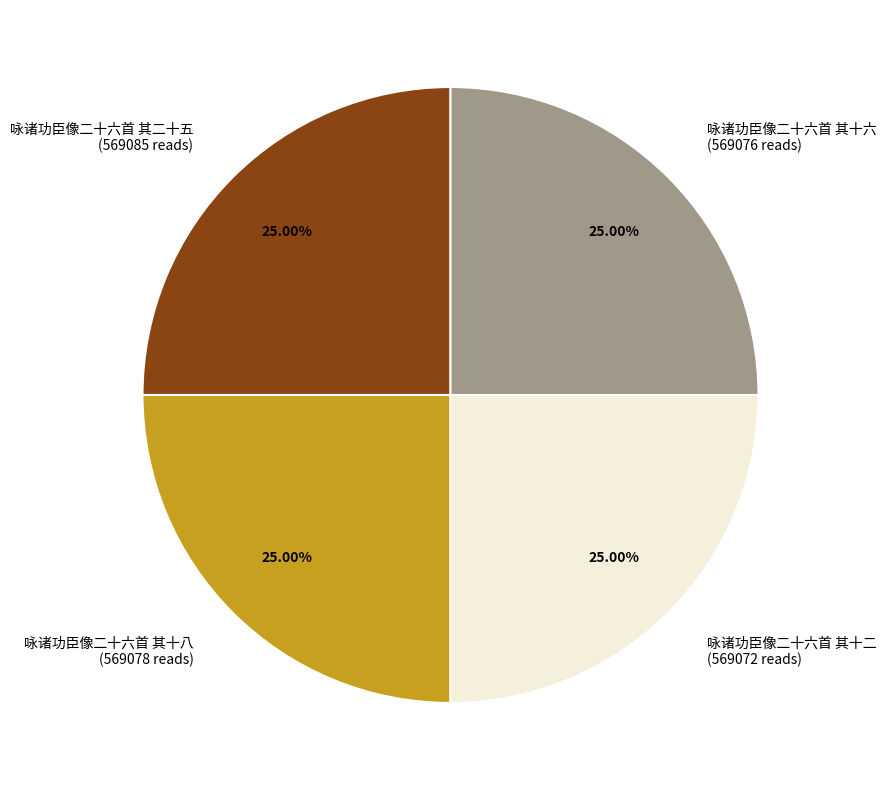

Combined, what portion of the pie is 咏诸功臣像二十六首 其十二 and 咏诸功臣像二十六首 其十八?

50.0%